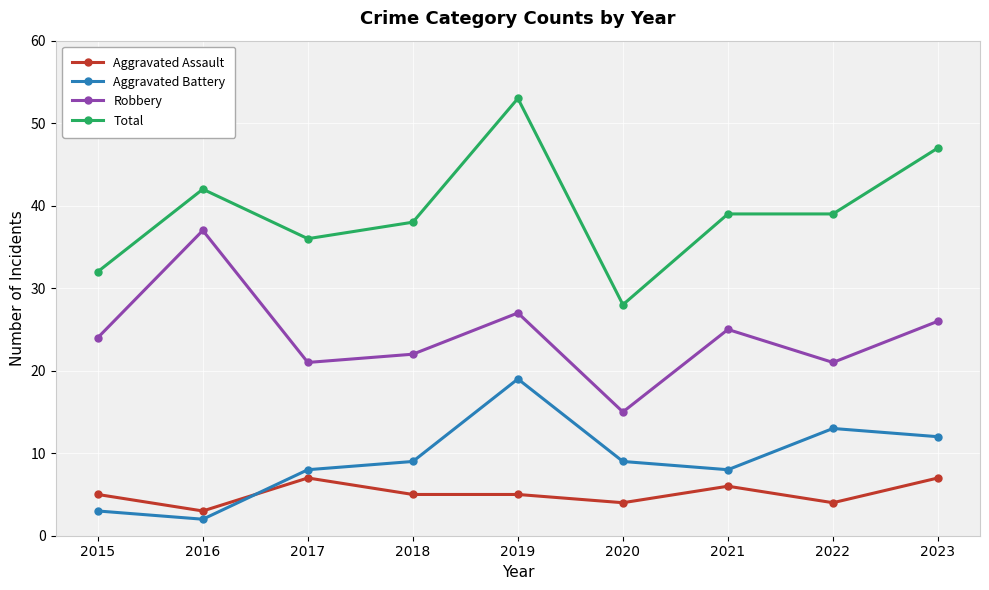

At which category is the sum across all series the highest?

2019